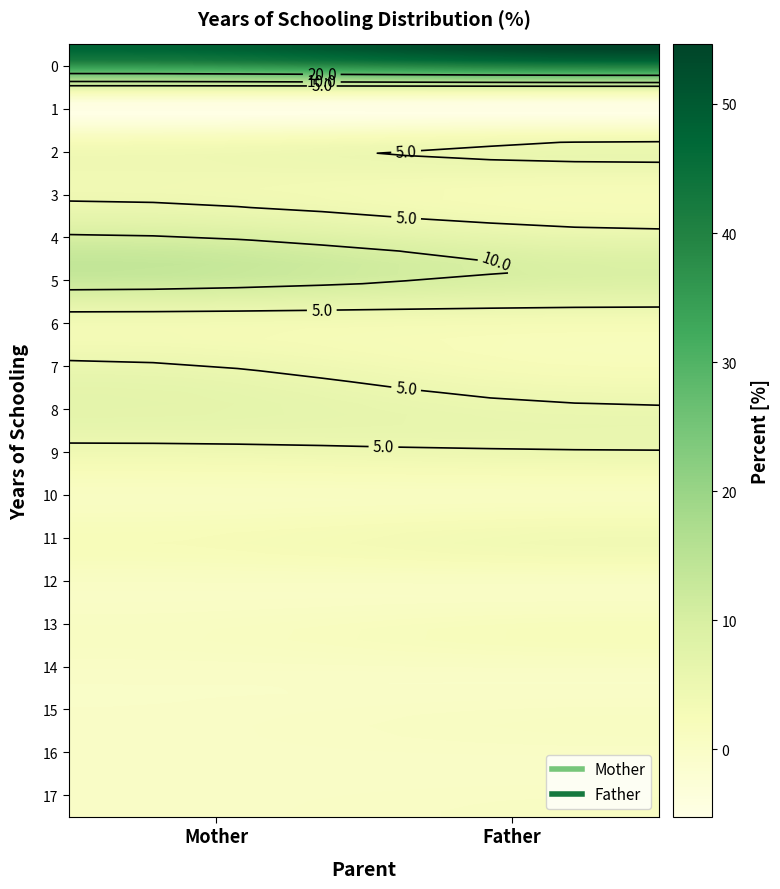

What is the highest value of the 13 series?

2.0